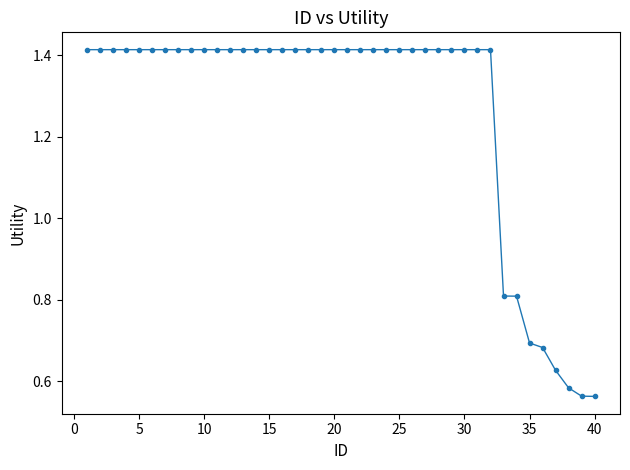

How many values are between 1 and 2?

32